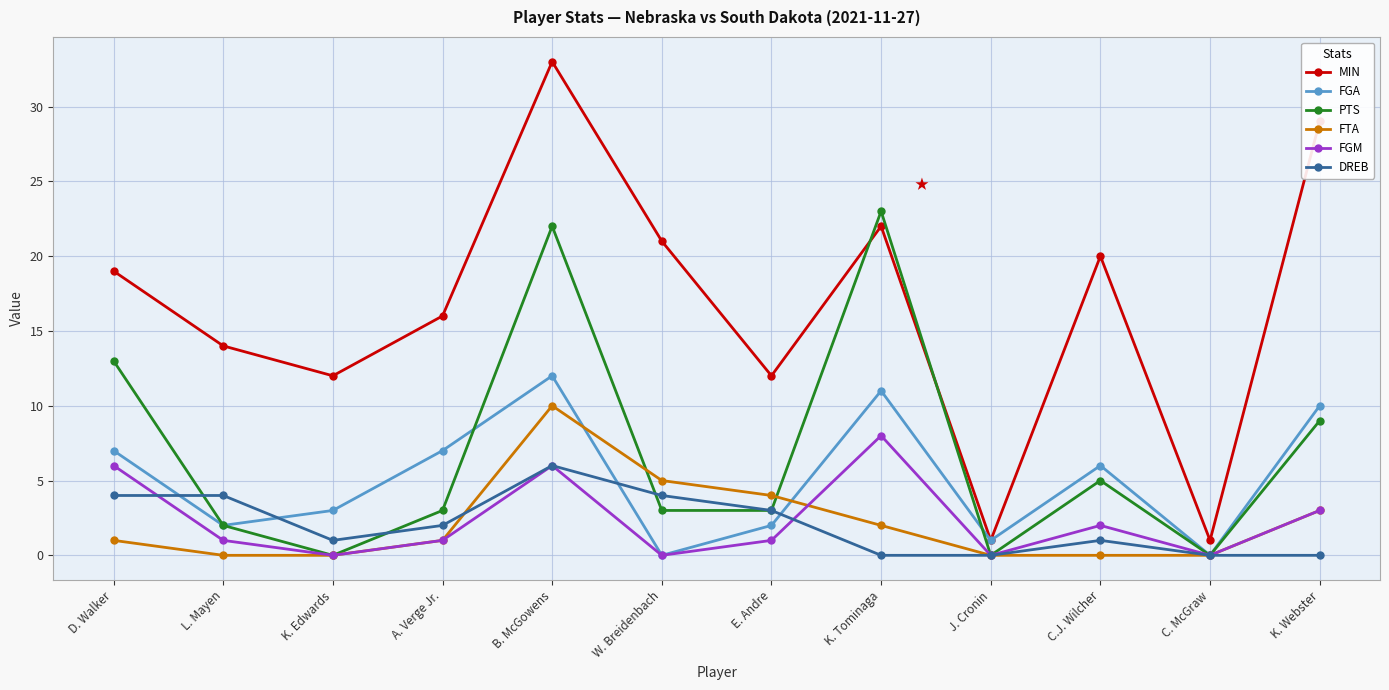

What is the difference between the maximum and minimum values in the MIN series?

32